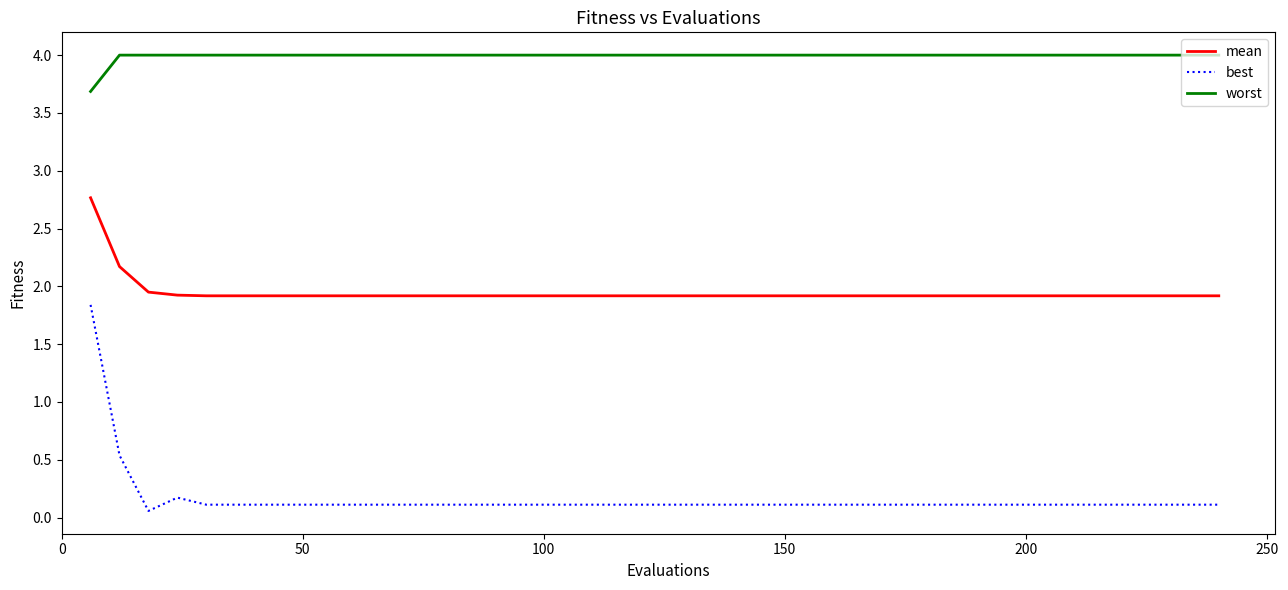

What is the maximum value for best?

1.8